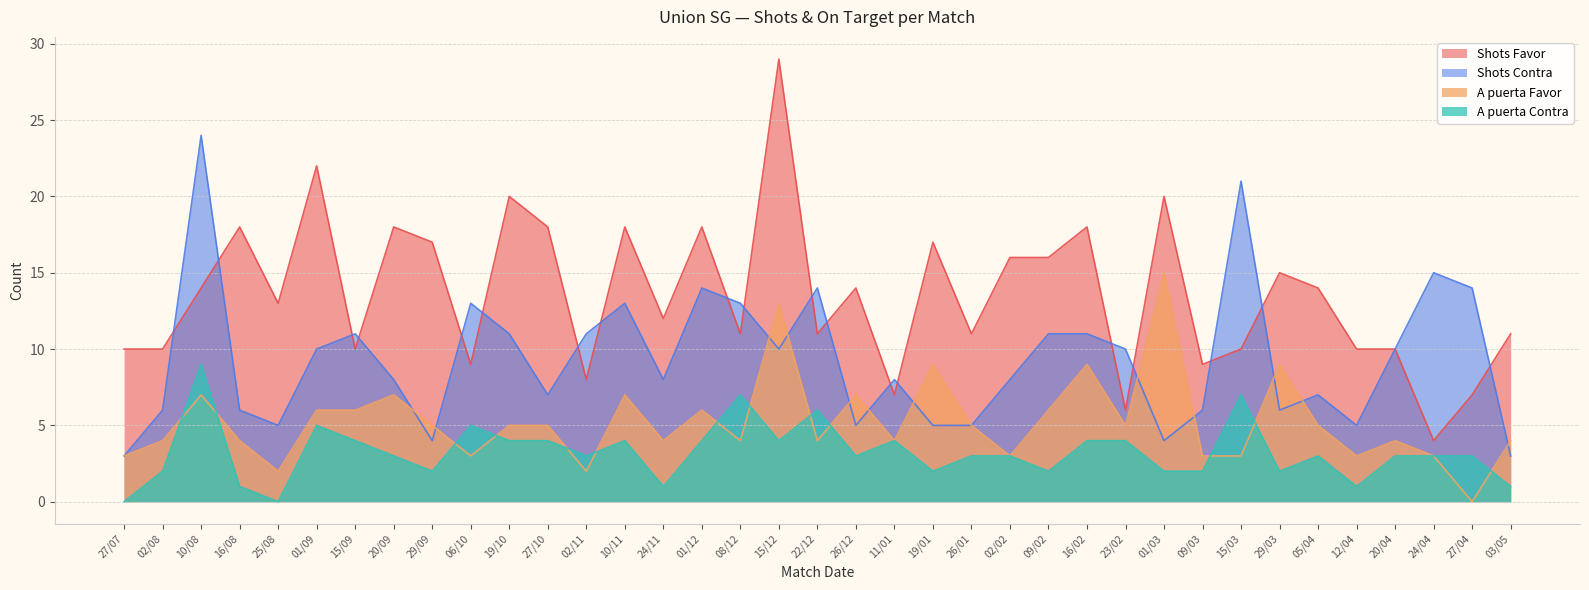

How many lines are shown in the chart?

4